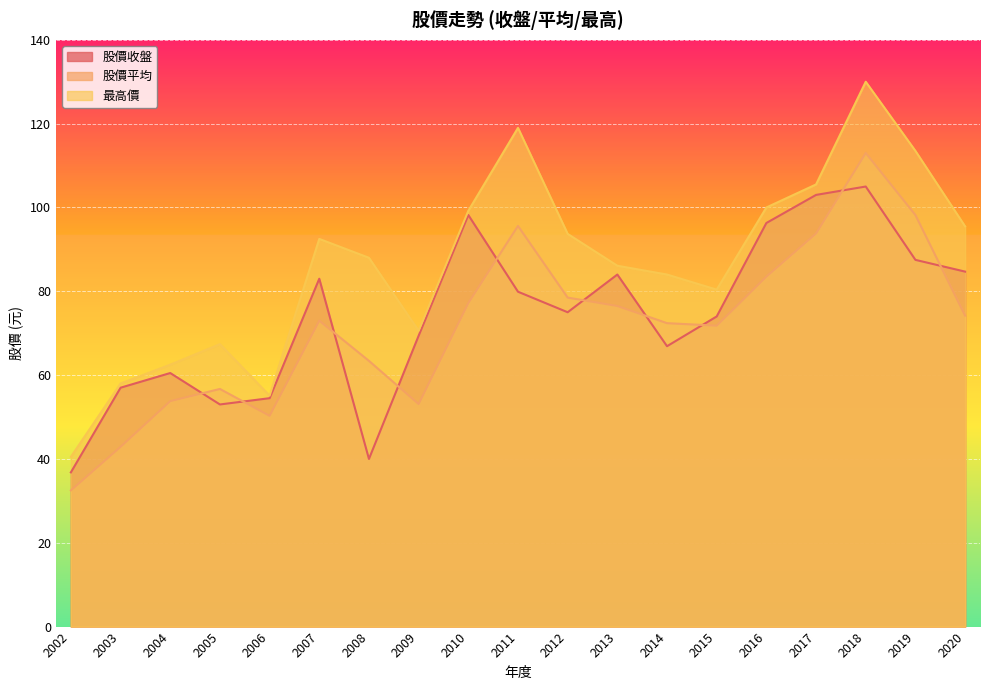

Reading left to right, list all the values displayed in this chart.

股價收盤: 36.8	57.0	60.5	53.0	54.5	83.0	40.0	69.4	98.2	79.9	75.0	84.0	66.9	74.0	96.3	103.0	105.0	87.5	84.7
股價平均: 32.5	42.9	53.8	56.7	50.3	73.0	63.4	53.1	77.2	95.6	78.5	76.5	72.4	71.8	83.5	93.8	113.0	98.2	74.2
最高價: 40.5	58.0	62.5	67.4	55.1	92.5	88.0	70.6	99.2	119.0	93.7	86.1	84.0	80.4	100.0	105.5	130.0	113.5	95.5